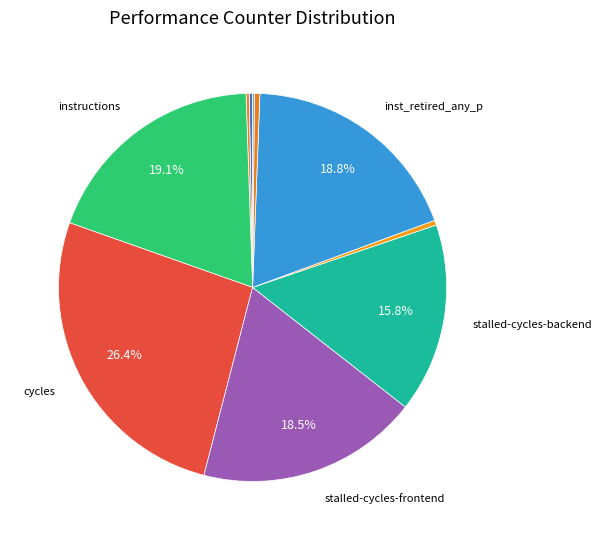

Count the number of slices in the pie.

10